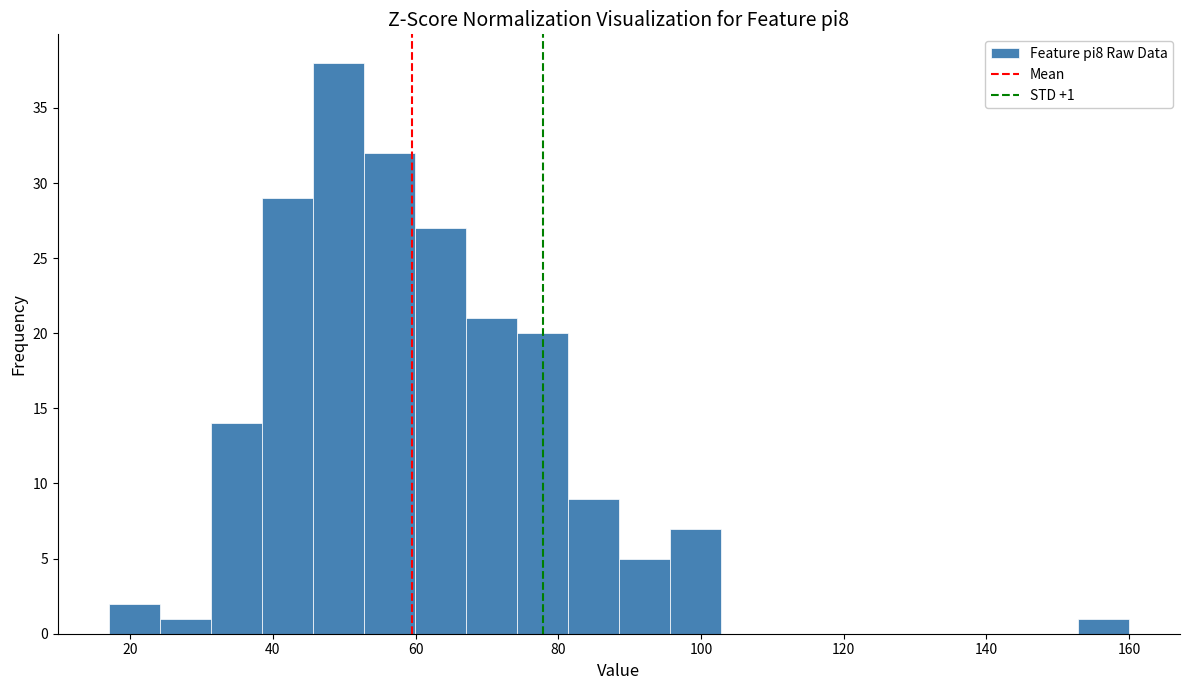

Read against the x-axis, roughly where is the centre of the tallest bar?

50